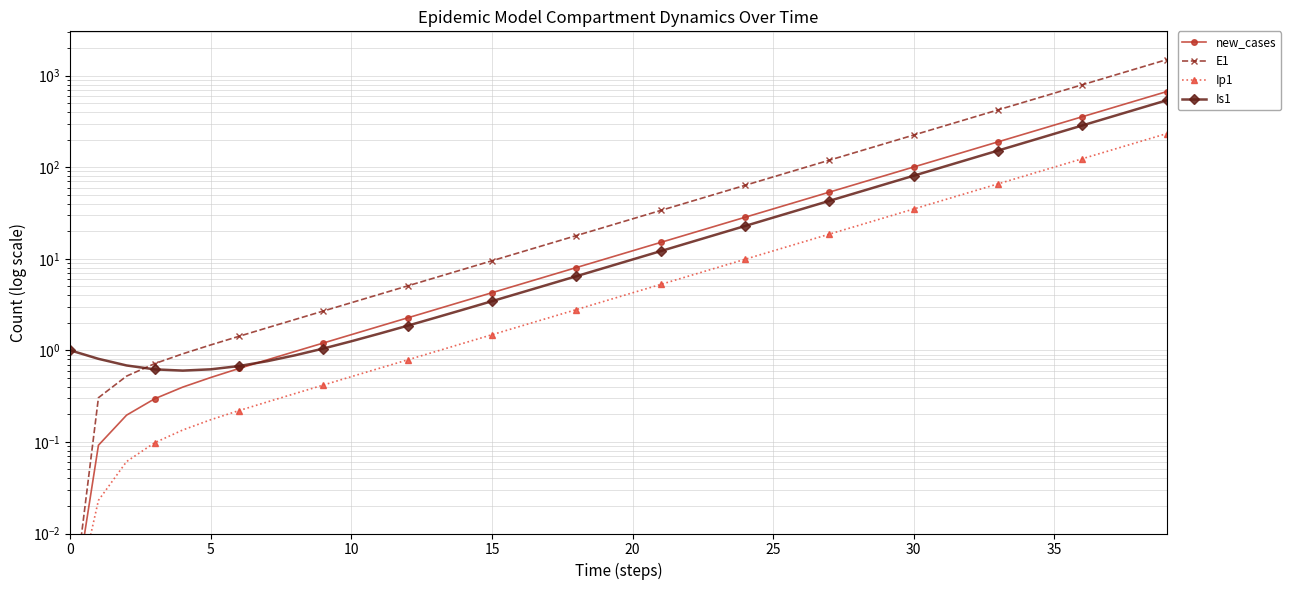

Reading right to left, list all the values displayed in this chart.

new_cases: 670.0	542.8	439.7	356.1	288.5	233.7	189.3	153.3	124.2	100.6	81.5	66.0	53.5	43.3	35.1	28.4	23.0	18.6	15.1	12.2	9.9	8.0	6.5	5.3	4.3	3.5	2.8	2.3	1.8	1.5	1.2	1.0	0.8	0.6	0.5	0.4	0.3	0.2	0.1	0.0
E1: 1496.2	1212.0	981.8	795.3	644.2	521.8	422.7	342.4	277.3	224.6	182.0	147.4	119.4	96.7	78.3	63.4	51.4	41.6	33.7	27.3	22.1	17.9	14.5	11.8	9.5	7.7	6.2	5.1	4.1	3.3	2.7	2.2	1.8	1.4	1.1	0.9	0.7	0.5	0.3	0.0
Ip1: 233.0	188.7	152.9	123.8	100.3	81.3	65.8	53.3	43.2	35.0	28.3	22.9	18.6	15.1	12.2	9.9	8.0	6.5	5.2	4.3	3.4	2.8	2.3	1.8	1.5	1.2	1.0	0.8	0.6	0.5	0.4	0.3	0.3	0.2	0.2	0.1	0.1	0.1	0.0	0.0
Is1: 538.2	436.0	353.1	286.1	231.7	187.7	152.0	123.1	99.7	80.8	65.4	53.0	42.9	34.8	28.2	22.8	18.5	15.0	12.1	9.8	8.0	6.5	5.2	4.2	3.4	2.8	2.3	1.9	1.5	1.3	1.0	0.9	0.8	0.7	0.6	0.6	0.6	0.7	0.8	1.0